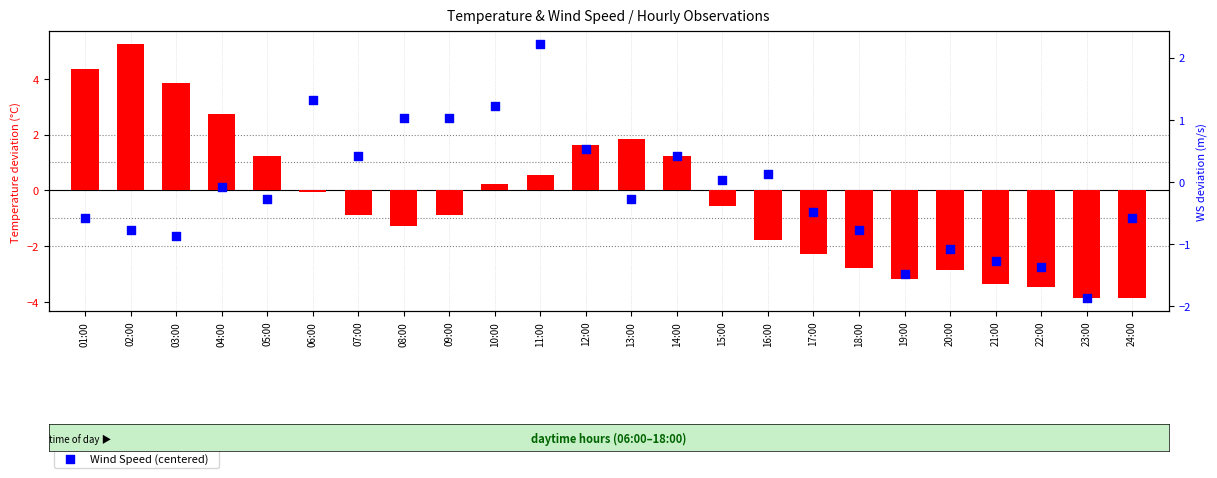

At which category is the sum across all series the highest?

02:00